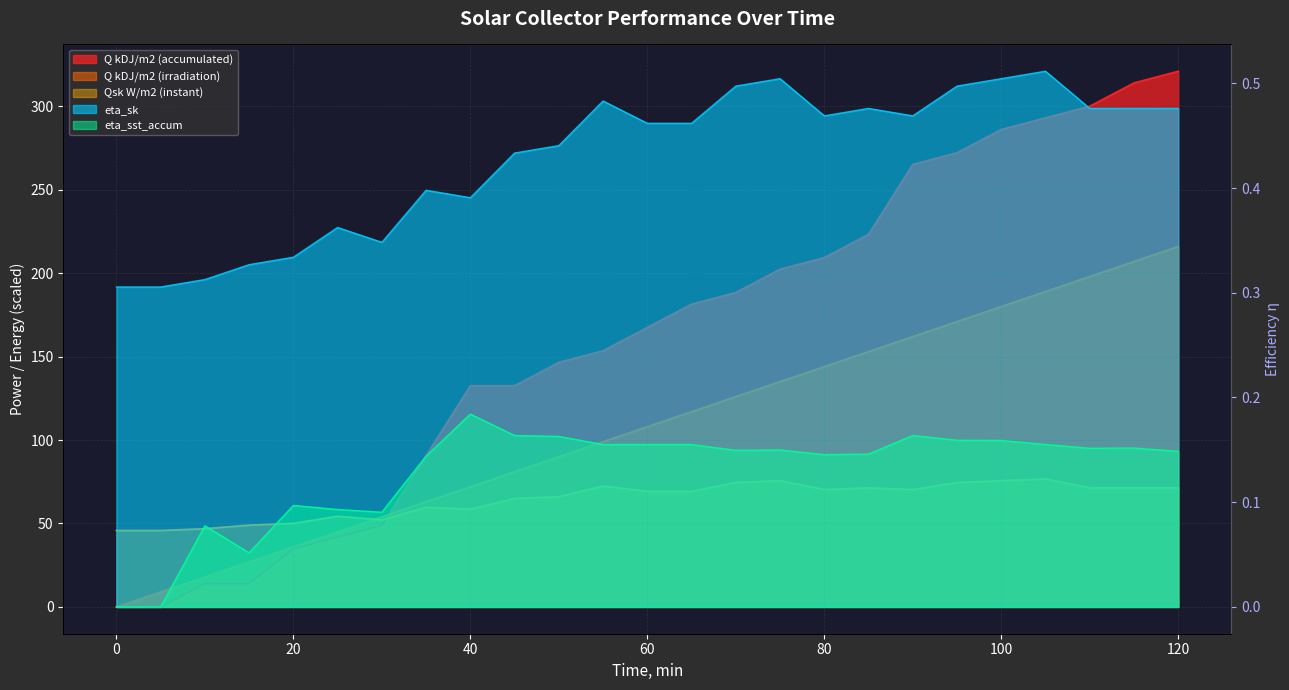

True or false: Qsk W/m2 (instant) and eta_sk intersect in this chart.

False